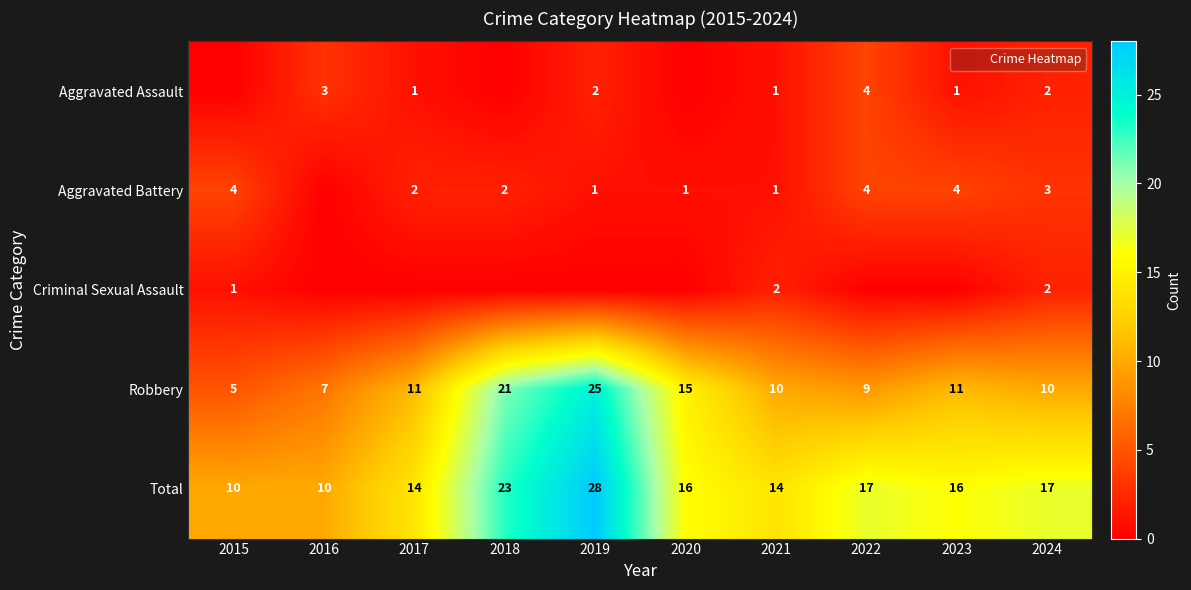

How many distinct data groups are displayed?

5